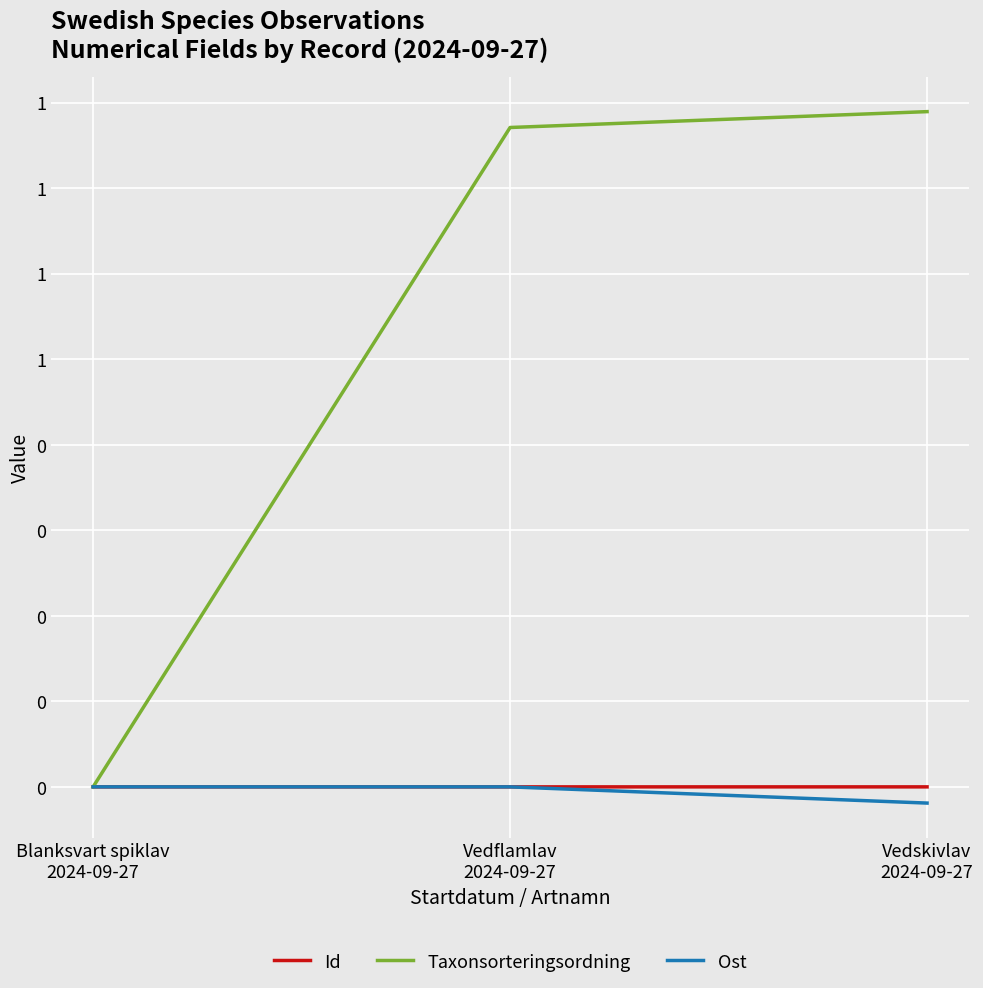

At which label is Ost closest to 0?

Blanksvart spiklav
2024-09-27